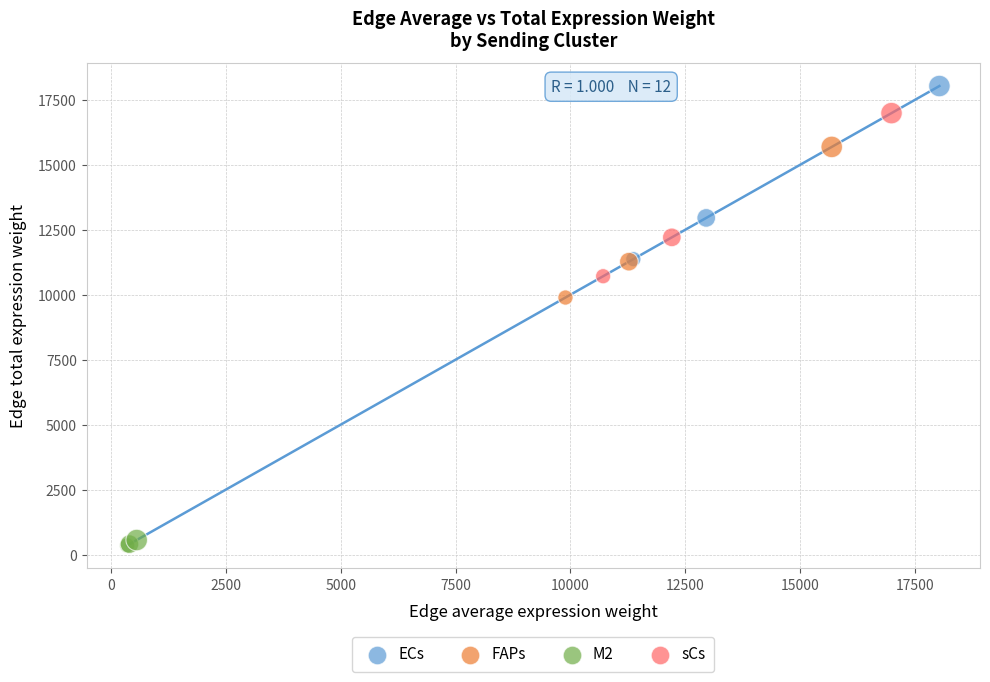

Which series has the widest spread of Y values?

ECs